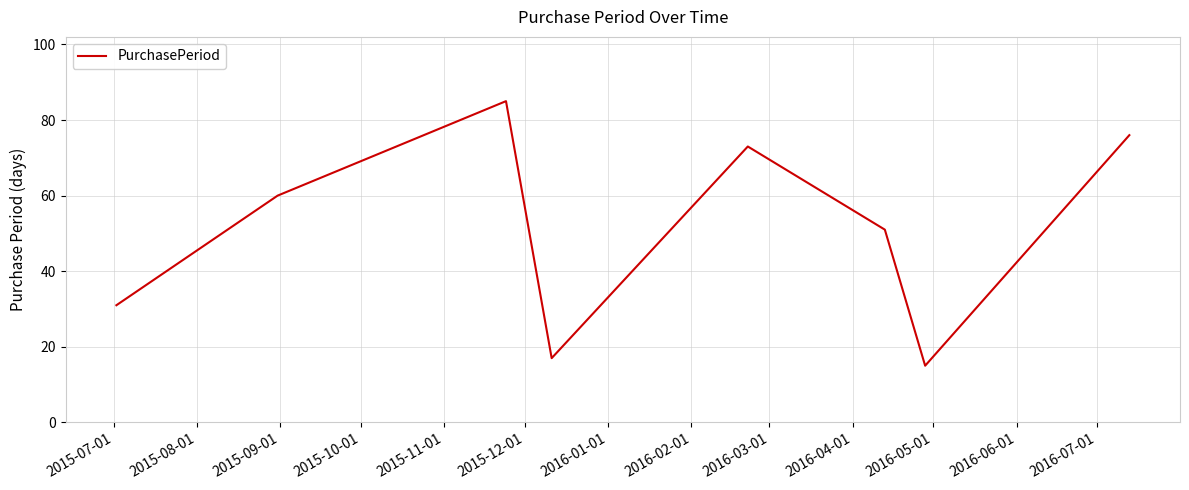

True or false: there are more than 1 points higher than both neighbors.

True